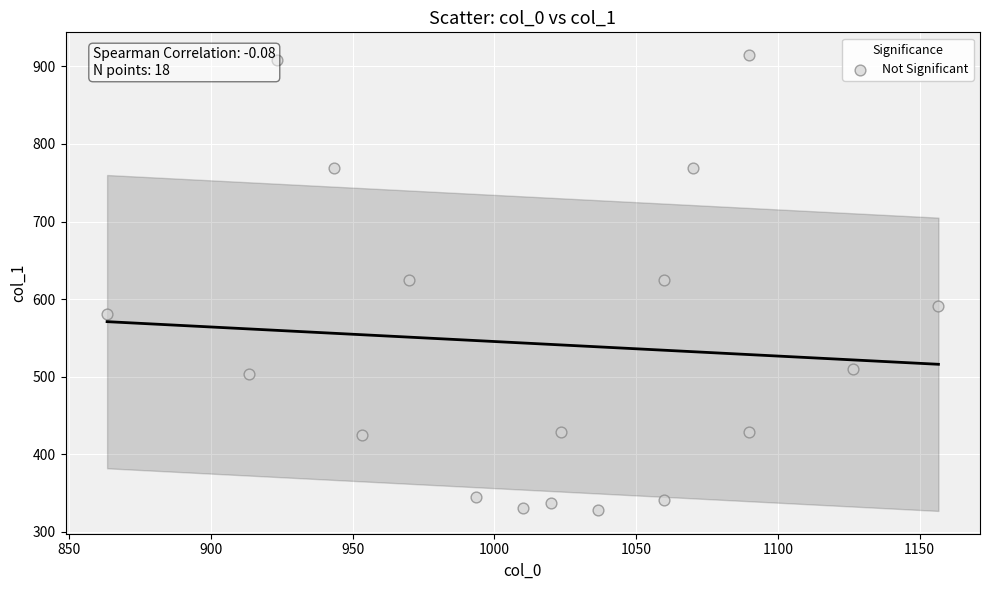

What is the range of X values (max minus min)?

293.3